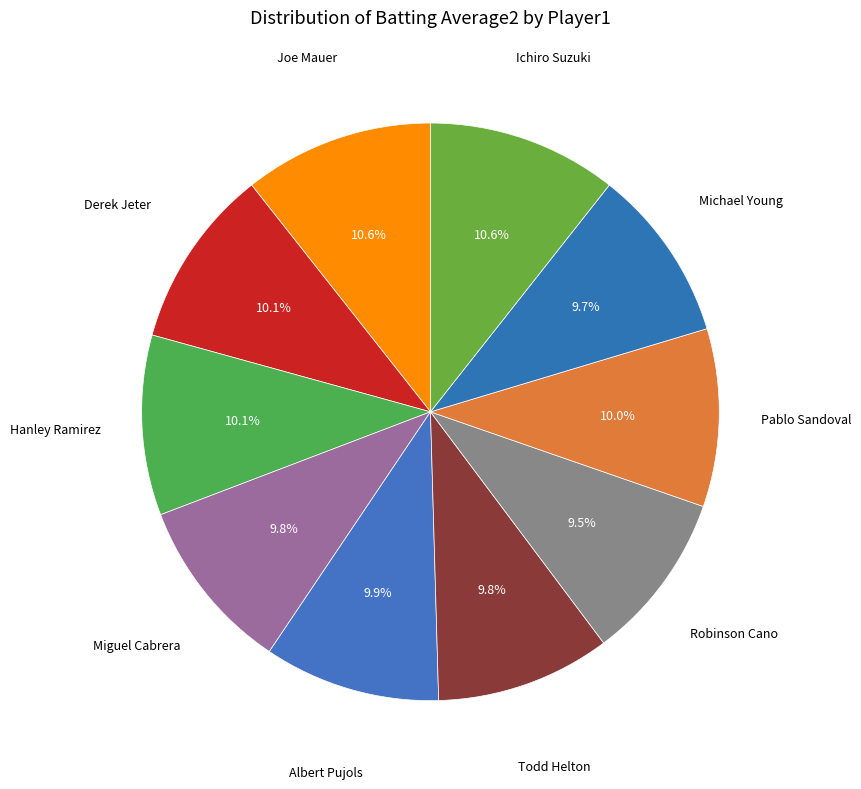

How many slices are in this pie chart?

10